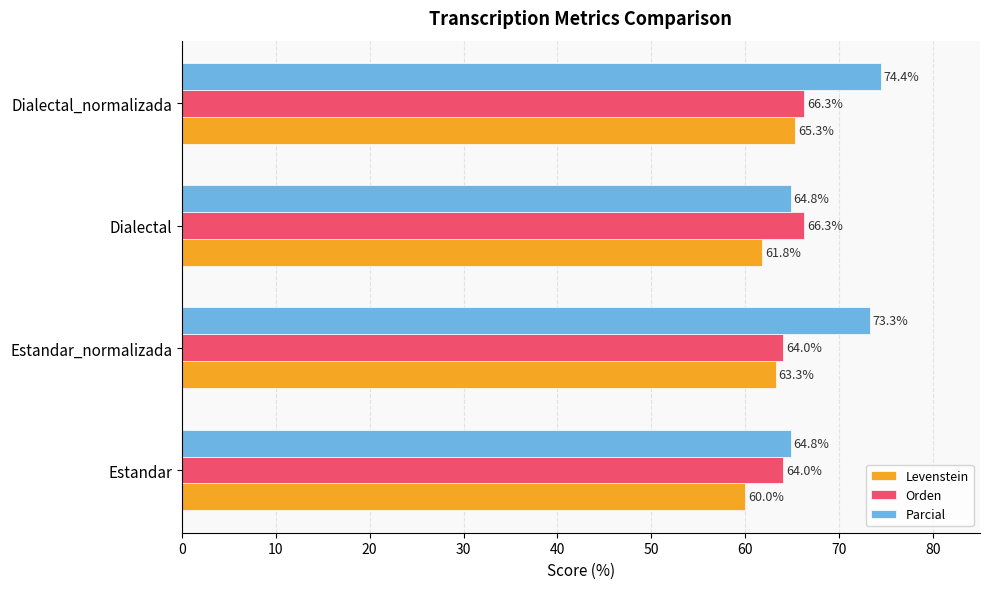

What is the maximum value shown in the chart?

74.4